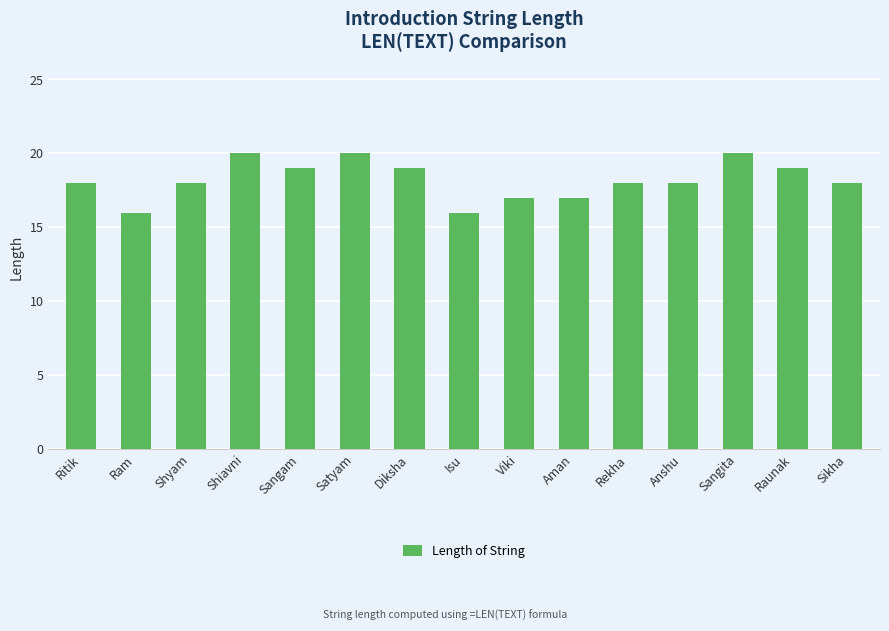

How many series are shown in this chart?

1